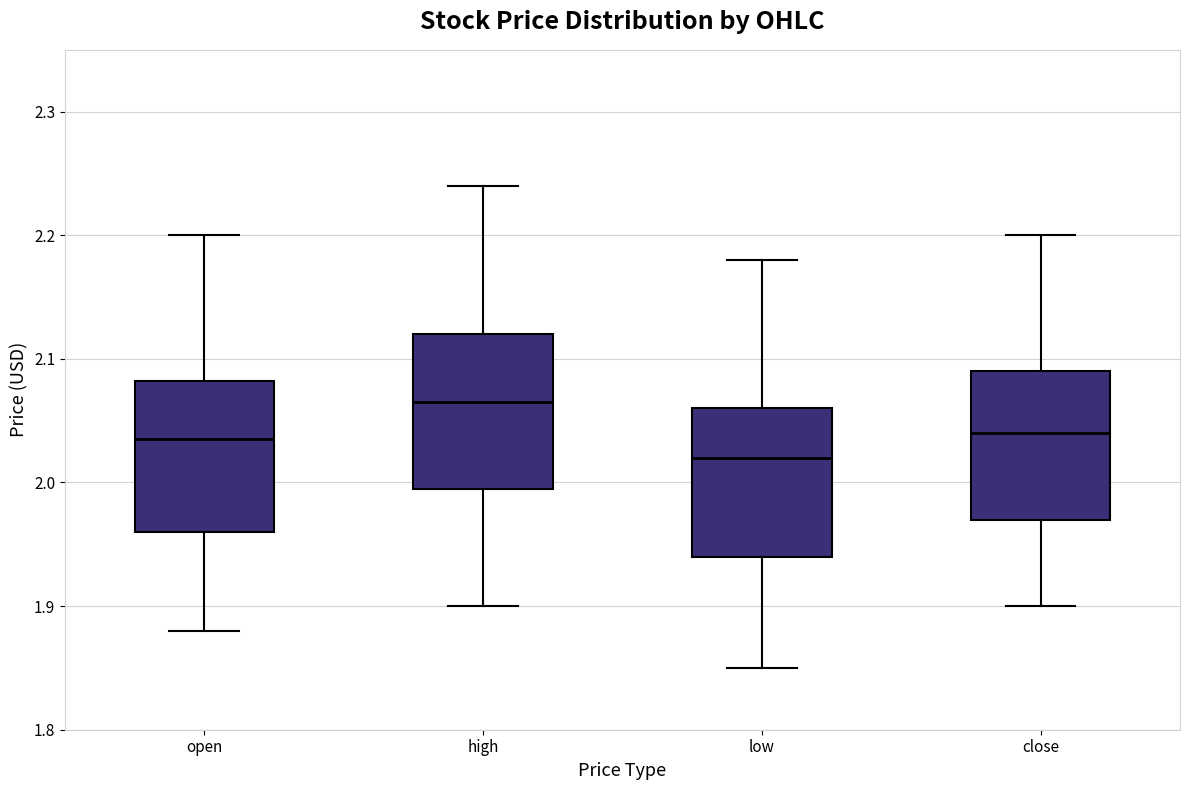

Reading left to right, transcribe this box plot: for each box, give where its median line is, the range the box spans, and where its two whiskers end, as read against the y-axis. The values are not printed on the chart, so give them approximately, as read against the axis.

open: median 2.04, box 1.96 to 2.08, whiskers 1.88 to 2.20
high: median 2.07, box 2.00 to 2.12, whiskers 1.90 to 2.24
low: median 2.02, box 1.94 to 2.06, whiskers 1.85 to 2.18
close: median 2.04, box 1.97 to 2.09, whiskers 1.90 to 2.20